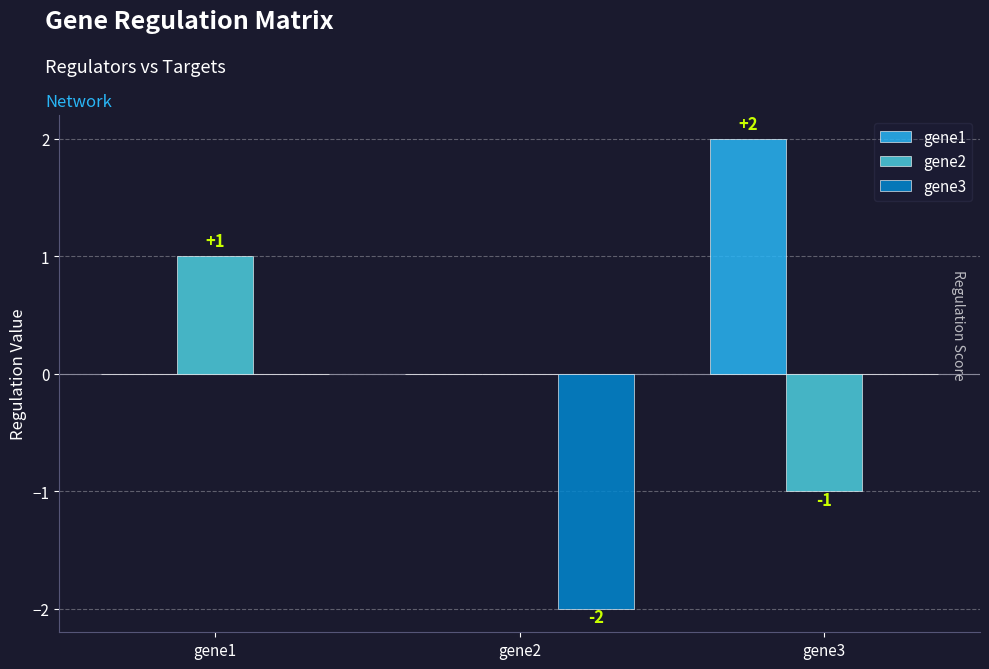

Are the bars horizontal?

No